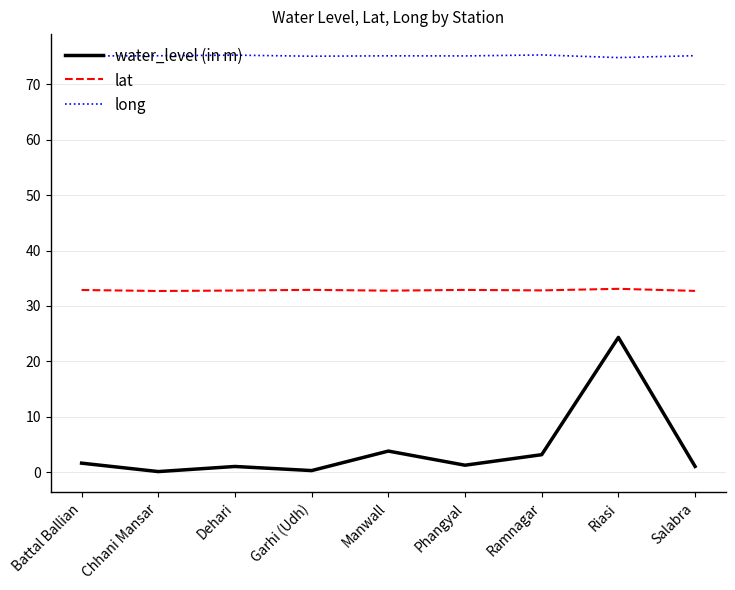

Rank the series by their maximum value, from highest to lowest.

long, lat, water_level (in m)